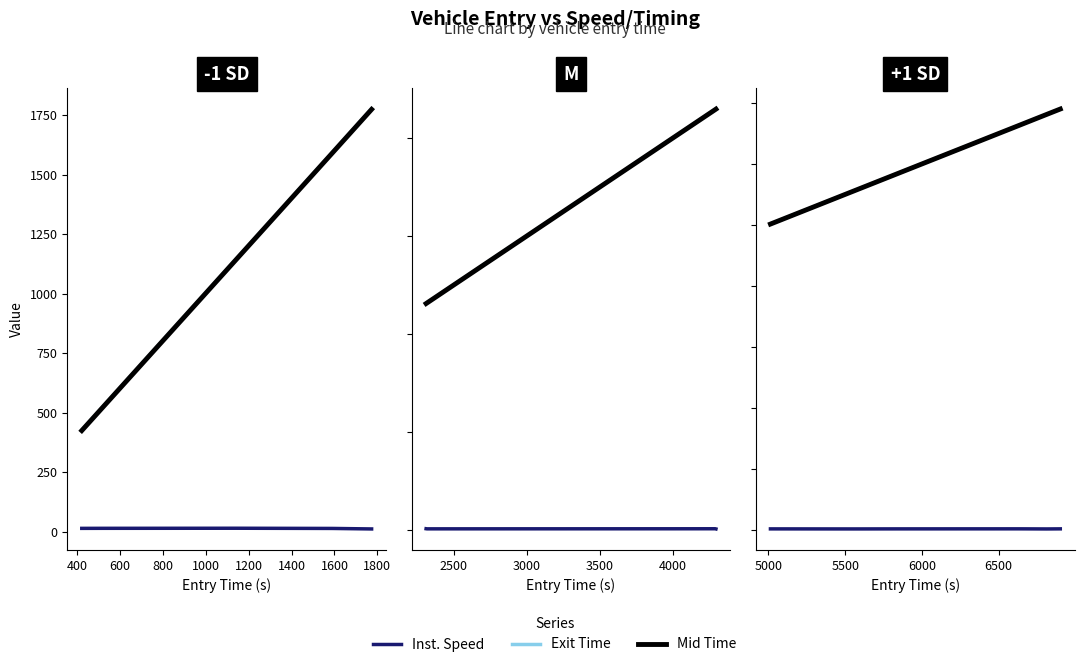

What is the average value of the exit series?

6125.7